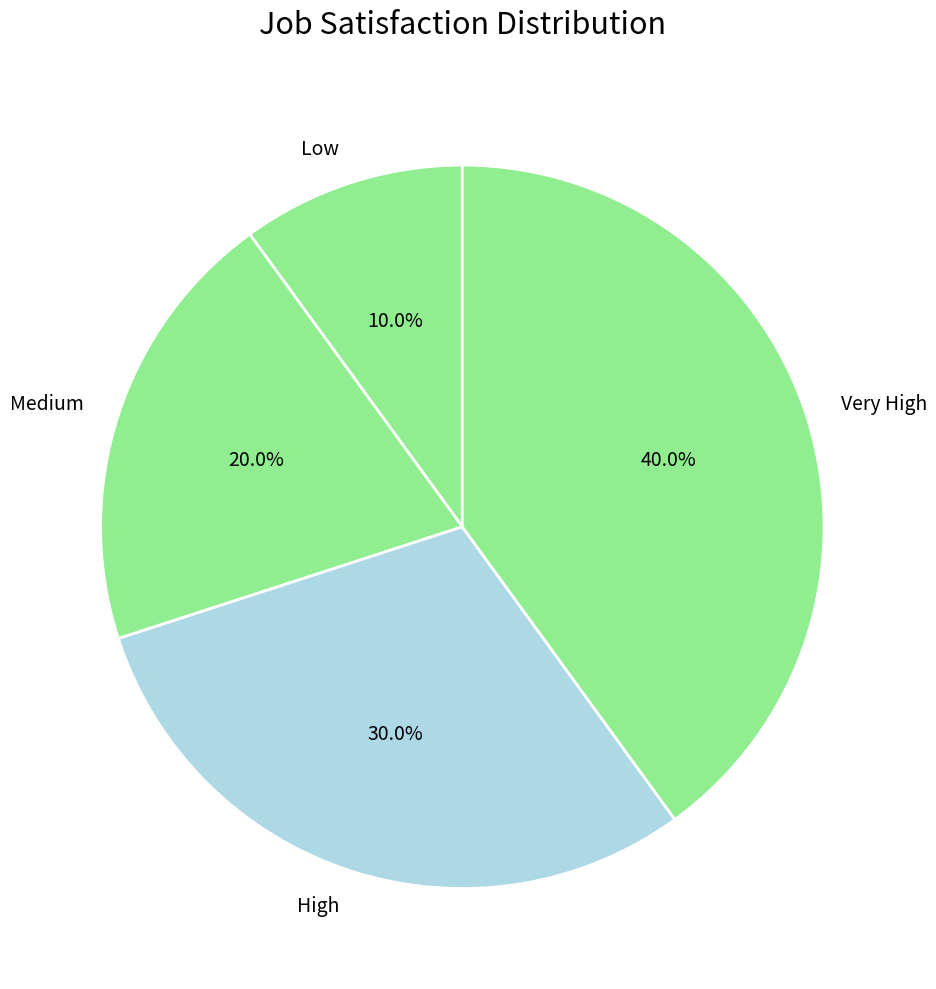

To the nearest percent, what is the difference between the High and Low slice percentages?

20%